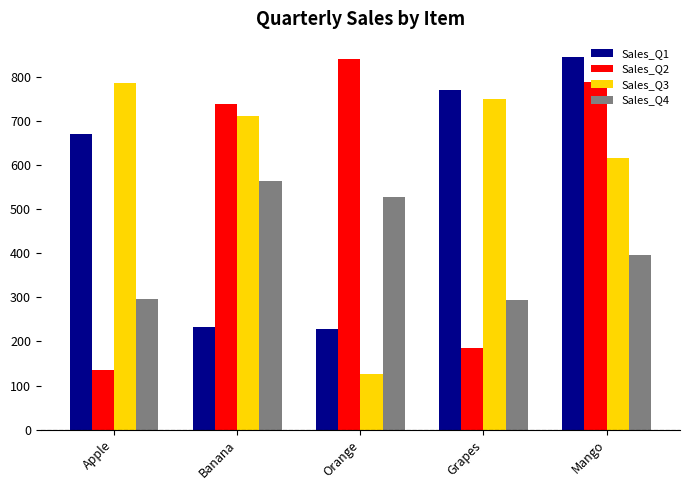

What is the difference between the highest and lowest values at Apple?

651